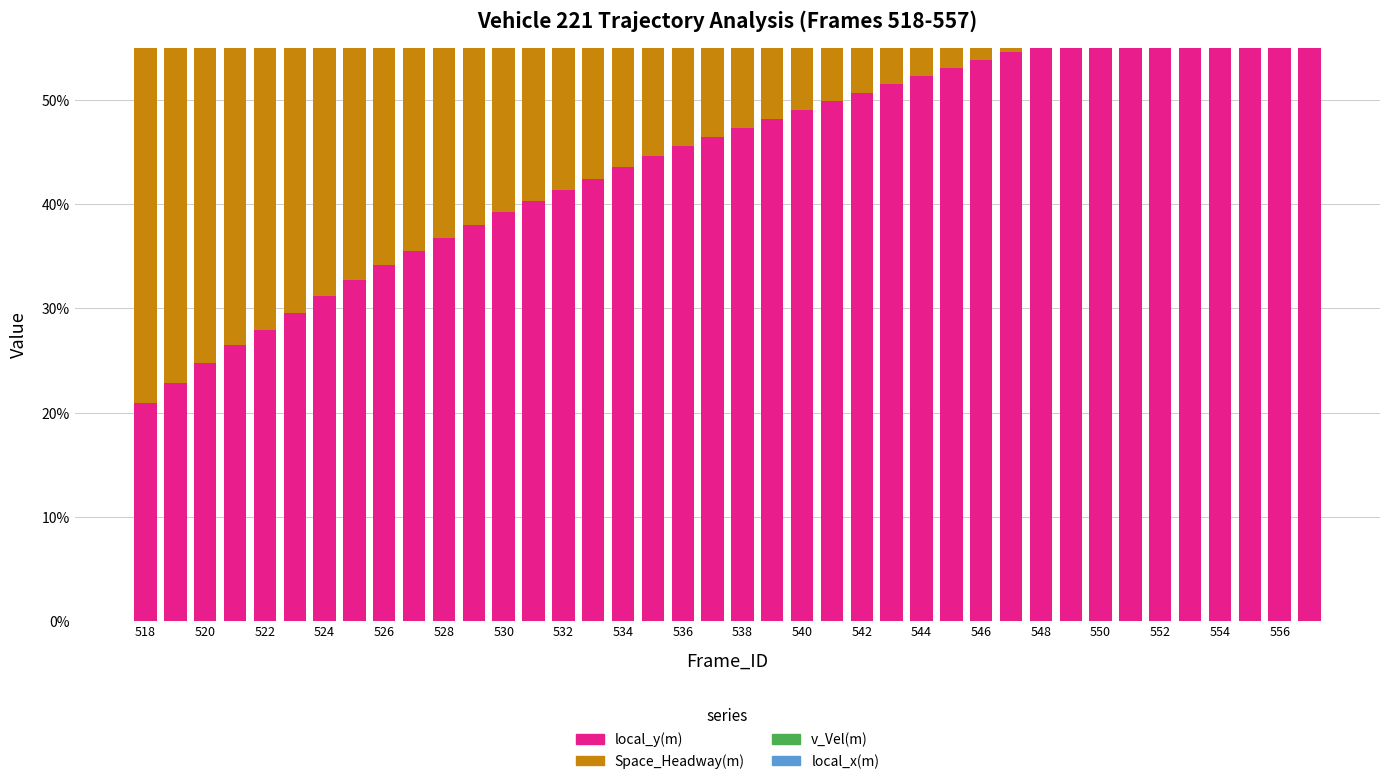

At which category is the sum across all series the highest?

518